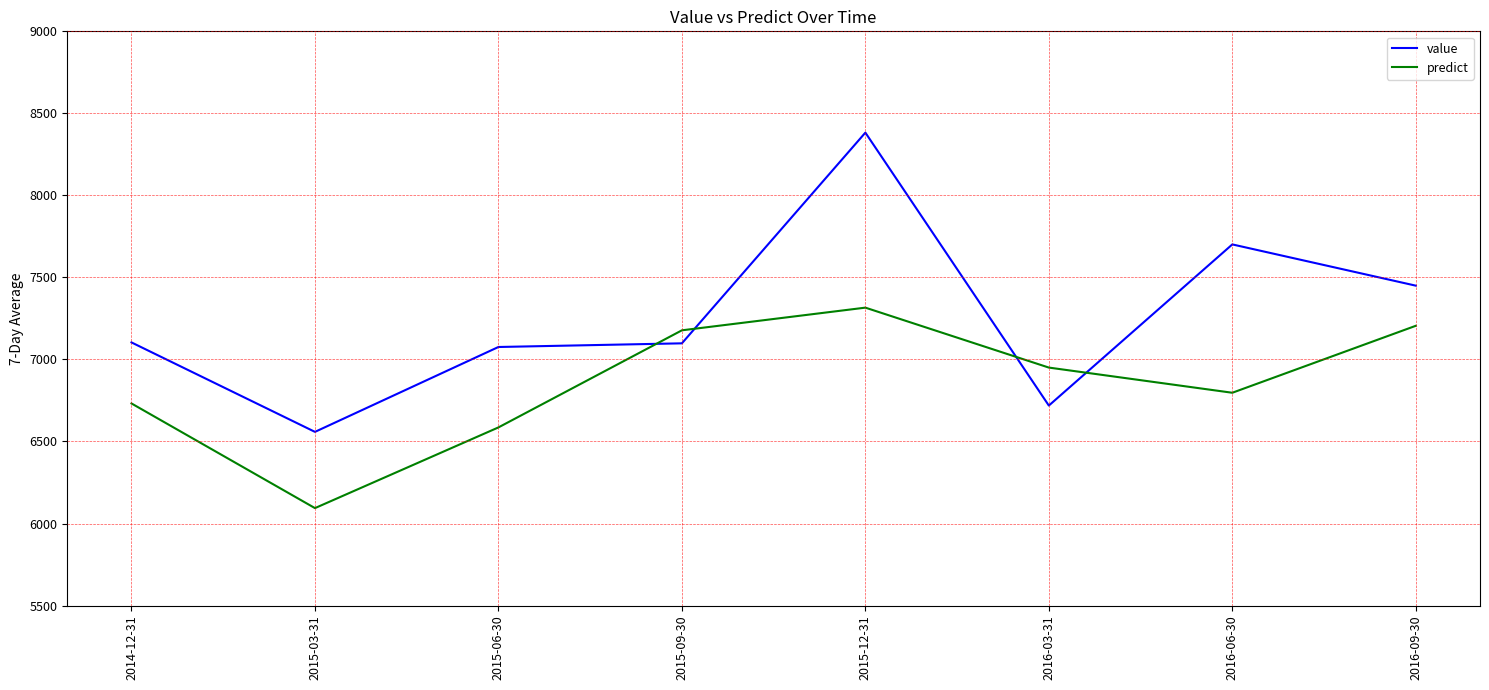

The predict series shows 12102.3 at 2016-06-30. True or false?

False